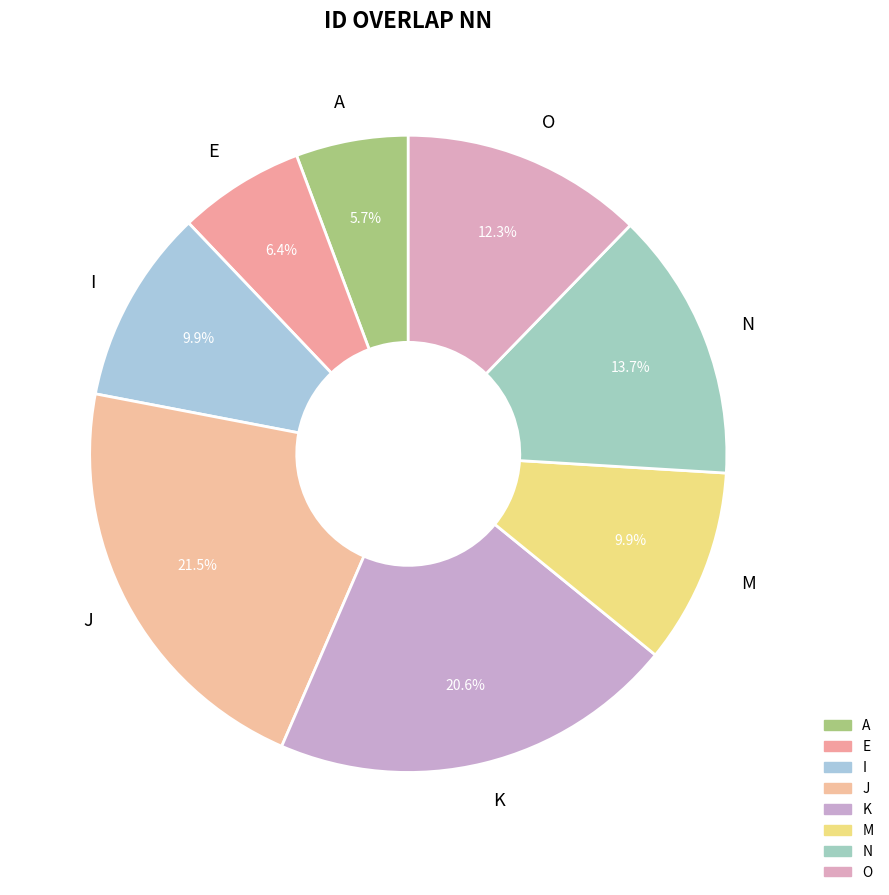

To the nearest percent, what portion does E represent?

6%